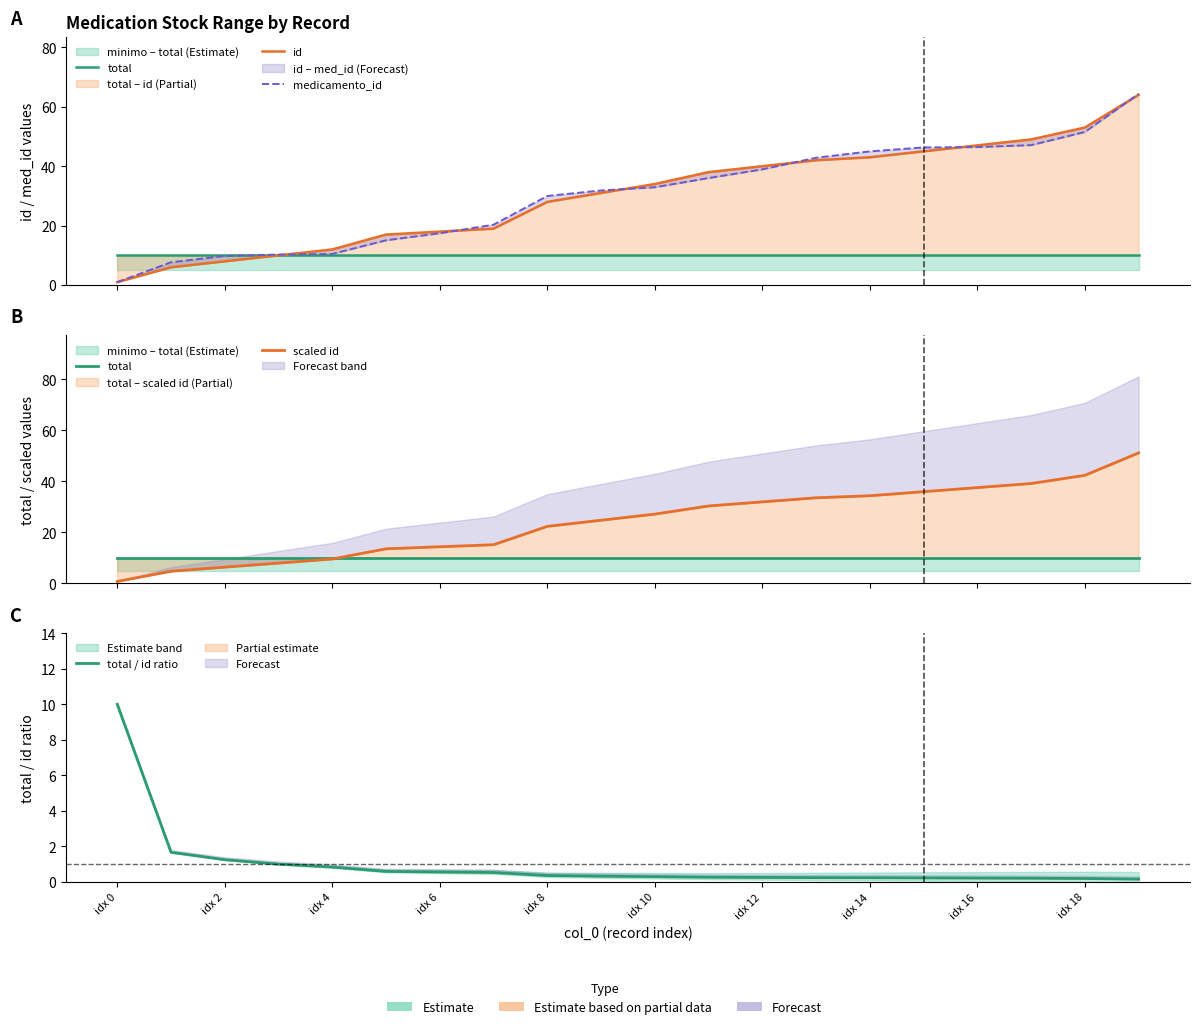

What is the value of the medicamento_id point at the 1st from the left?

1.0